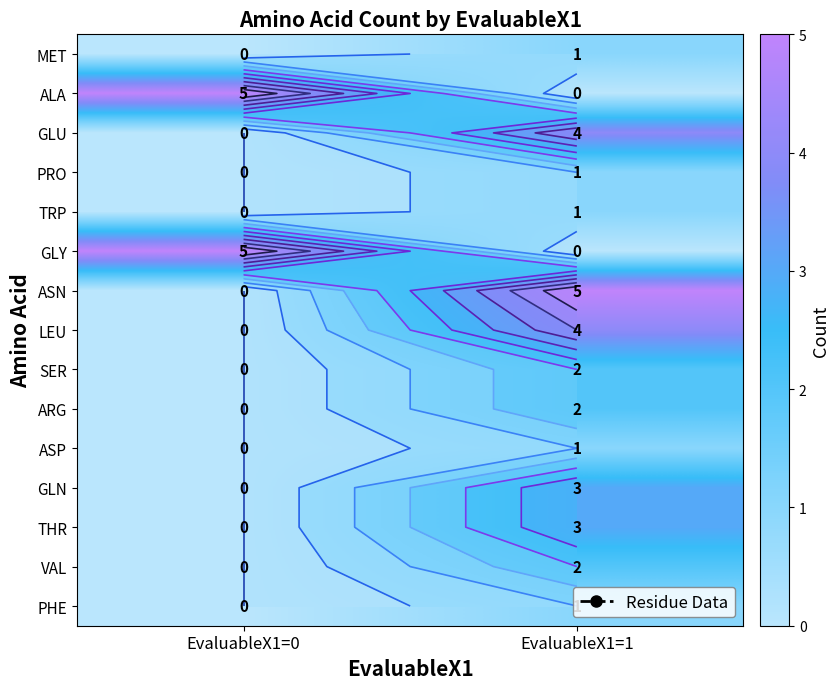

At which category is the sum across all series the highest?

EvaluableX1=1